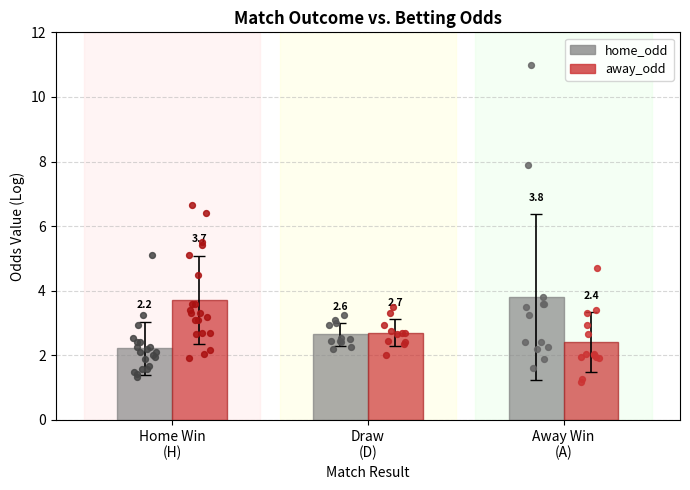

At which category is the sum across all series the highest?

Away Win
(A)